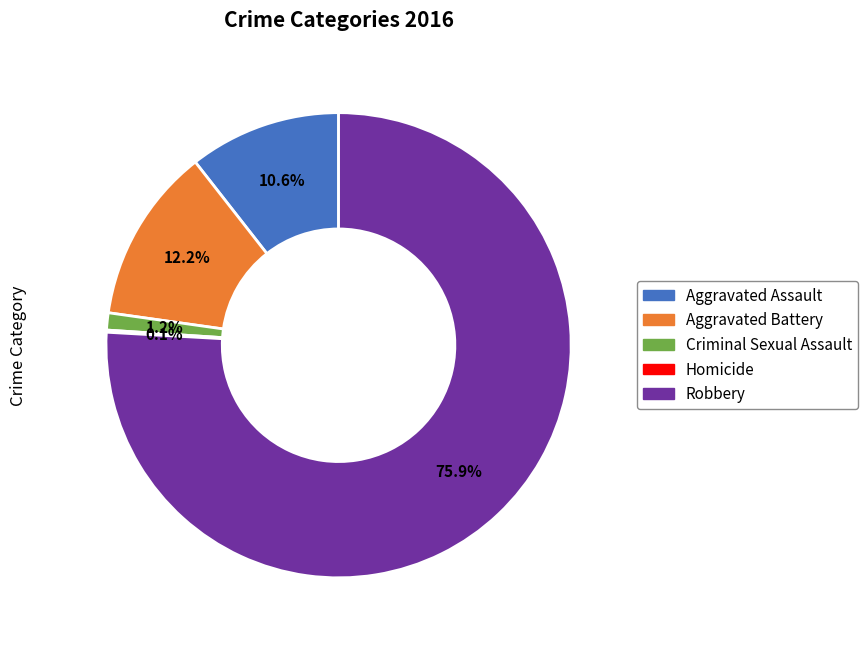

What percentage is NOT represented by Robbery?

24.1%